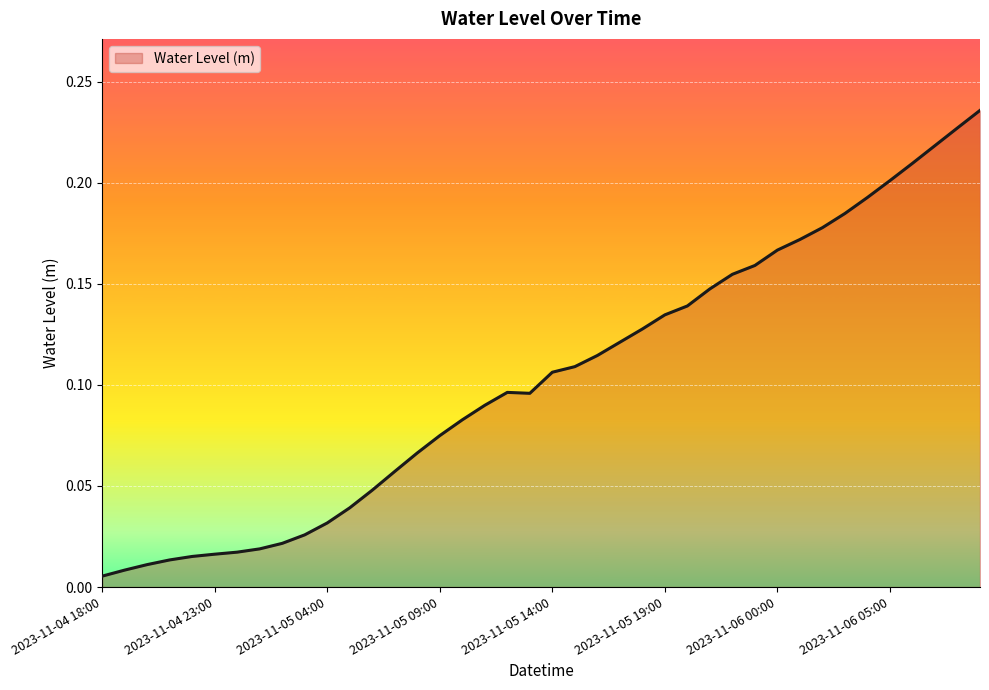

Reading left to right, transcribe all the data shown in this chart.

2023-11-04 18:00=0.0	2023-11-04 19:00=0.0	2023-11-04 20:00=0.0	2023-11-04 21:00=0.0	2023-11-04 22:00=0.0	2023-11-04 23:00=0.0	2023-11-05 00:00=0.0	2023-11-05 01:00=0.0	2023-11-05 02:00=0.0	2023-11-05 03:00=0.0	2023-11-05 04:00=0.0	2023-11-05 05:00=0.0	2023-11-05 06:00=0.0	2023-11-05 07:00=0.1	2023-11-05 08:00=0.1	2023-11-05 09:00=0.1	2023-11-05 10:00=0.1	2023-11-05 11:00=0.1	2023-11-05 12:00=0.1	2023-11-05 13:00=0.1	2023-11-05 14:00=0.1	2023-11-05 15:00=0.1	2023-11-05 16:00=0.1	2023-11-05 17:00=0.1	2023-11-05 18:00=0.1	2023-11-05 19:00=0.1	2023-11-05 20:00=0.1	2023-11-05 21:00=0.1	2023-11-05 22:00=0.2	2023-11-05 23:00=0.2	2023-11-06 00:00=0.2	2023-11-06 01:00=0.2	2023-11-06 02:00=0.2	2023-11-06 03:00=0.2	2023-11-06 04:00=0.2	2023-11-06 05:00=0.2	2023-11-06 06:00=0.2	2023-11-06 07:00=0.2	2023-11-06 08:00=0.2	2023-11-06 09:00=0.2